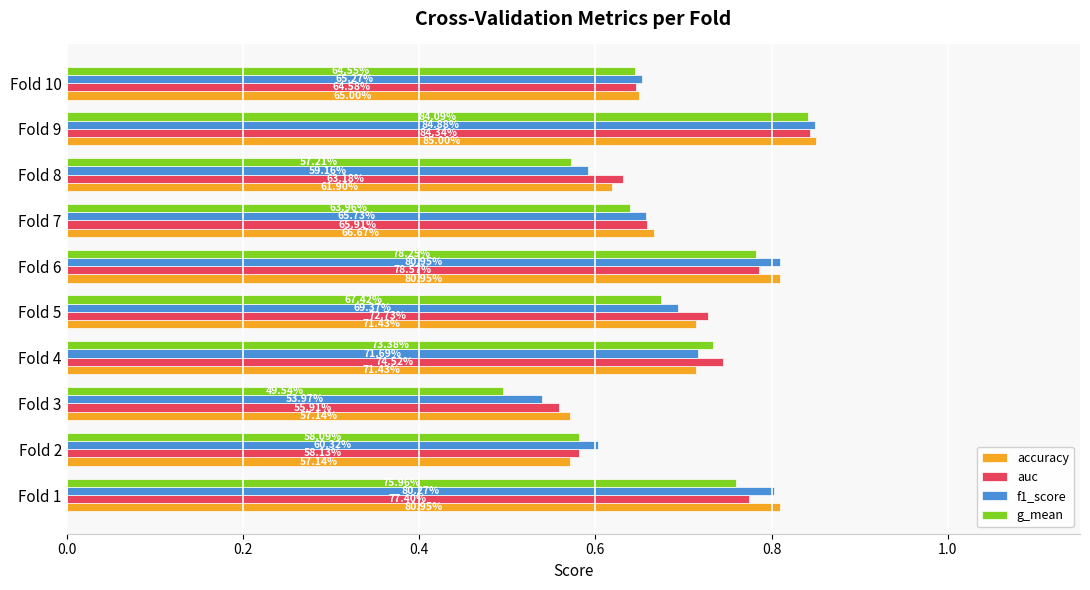

What are all the series names shown in the legend?

accuracy, auc, f1_score, g_mean